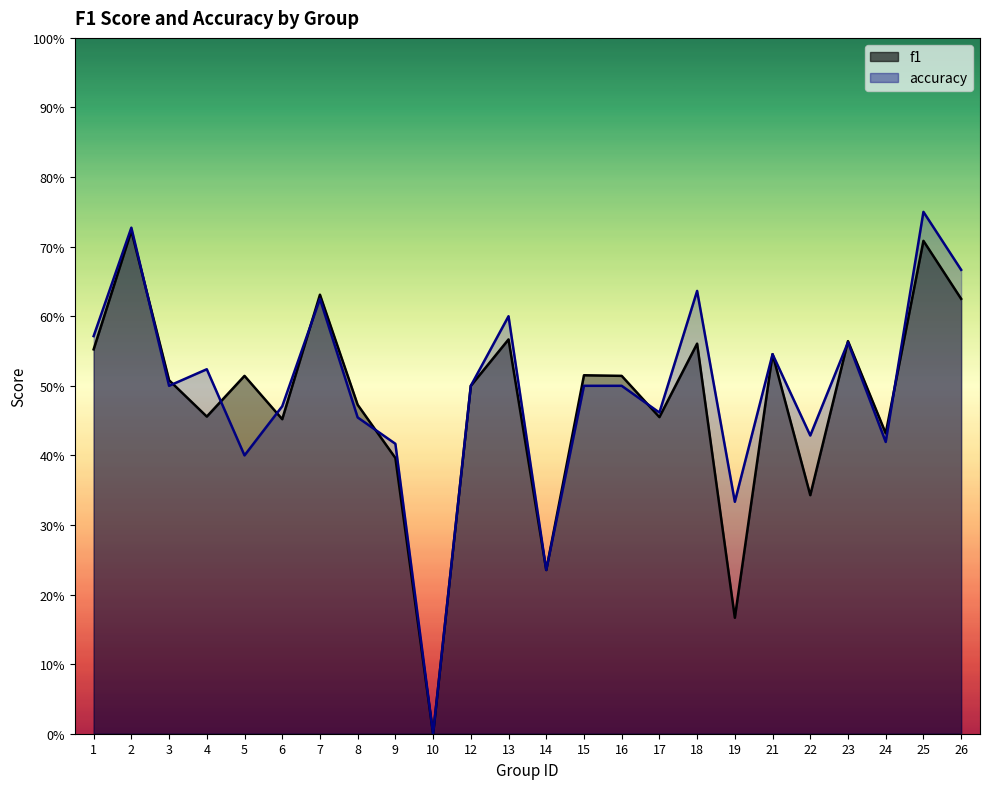

What is the maximum value for f1?

0.7